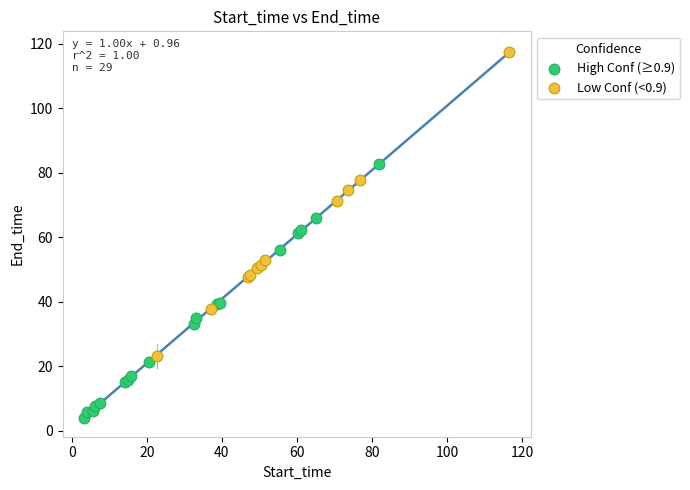

Which series contains the lowest Y value?

High Conf (≥0.9)